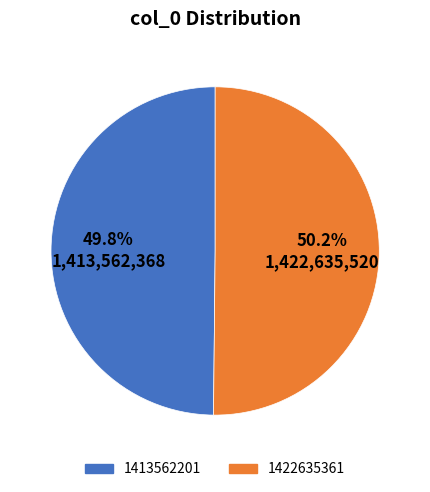

To the nearest percent, what portion does 1422635361 represent?

50%